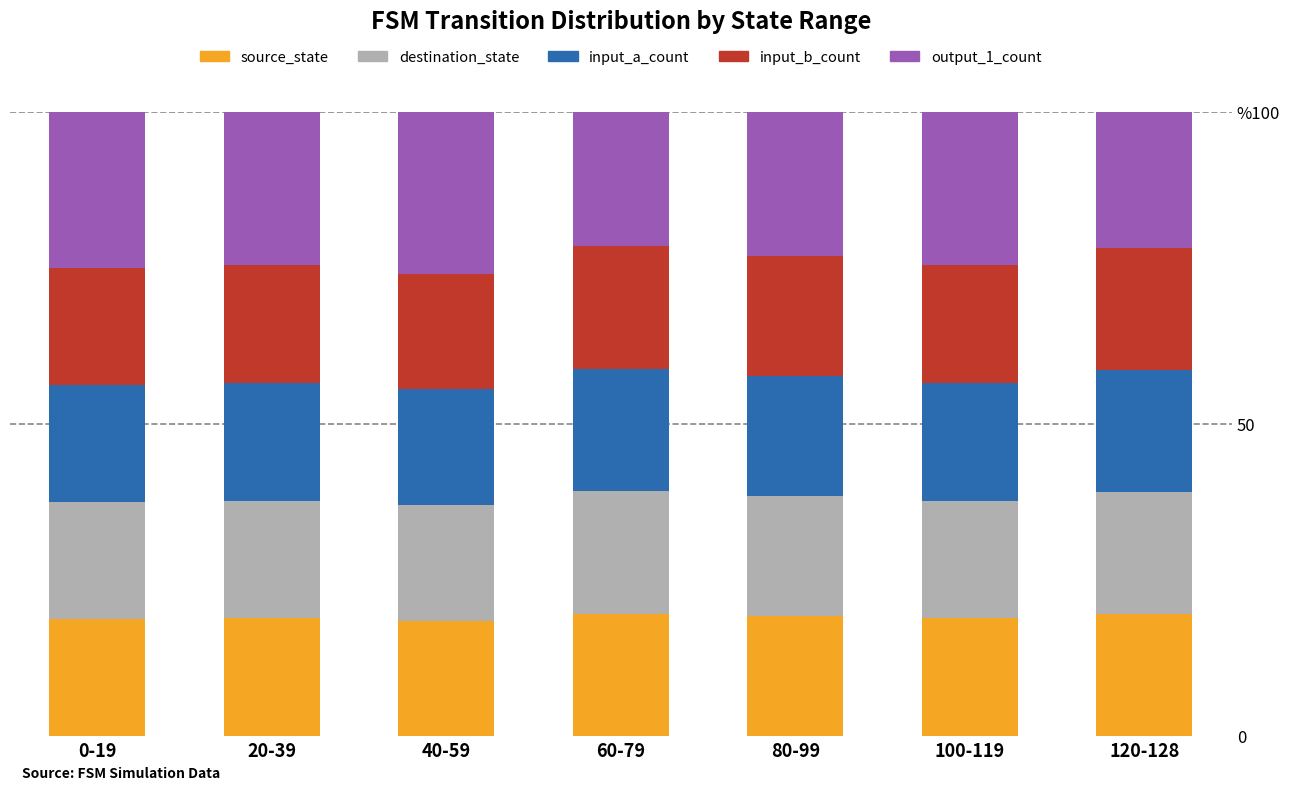

What are all the series names shown in the legend?

source_state, destination_state, input_a_count, input_b_count, output_1_count